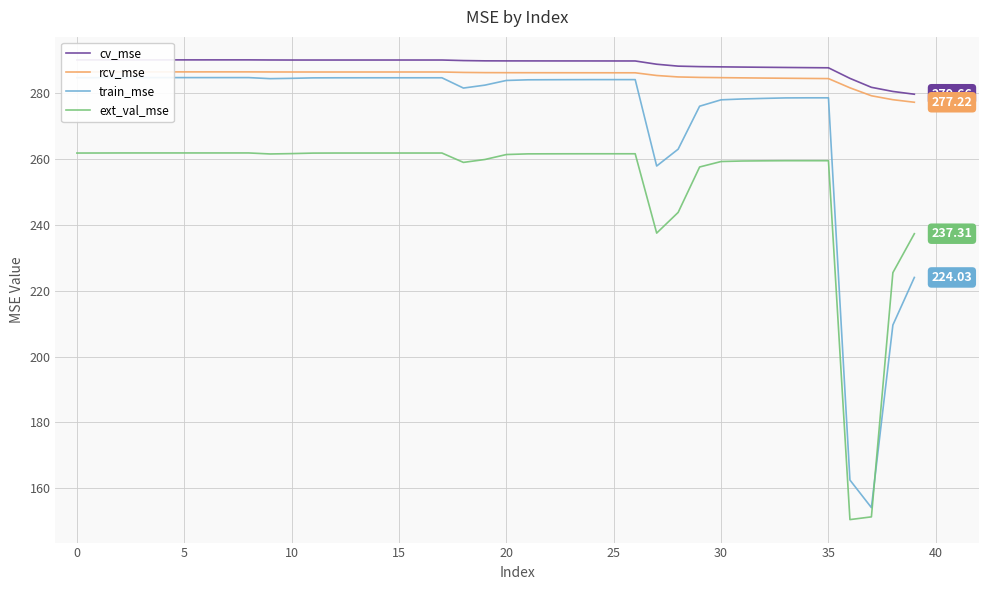

True or false: rcv_mse and ext_val_mse cross at least once.

False